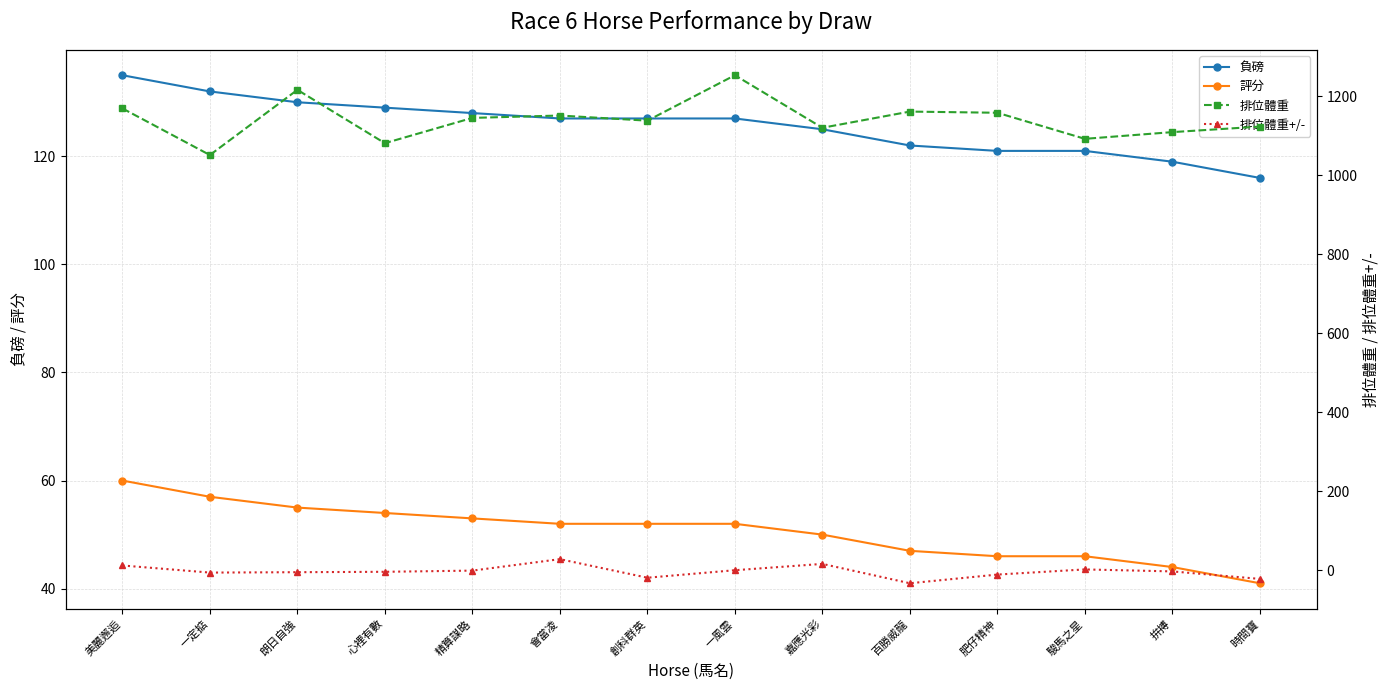

What is the approximate value of 負磅 at 美麗邂逅?

135